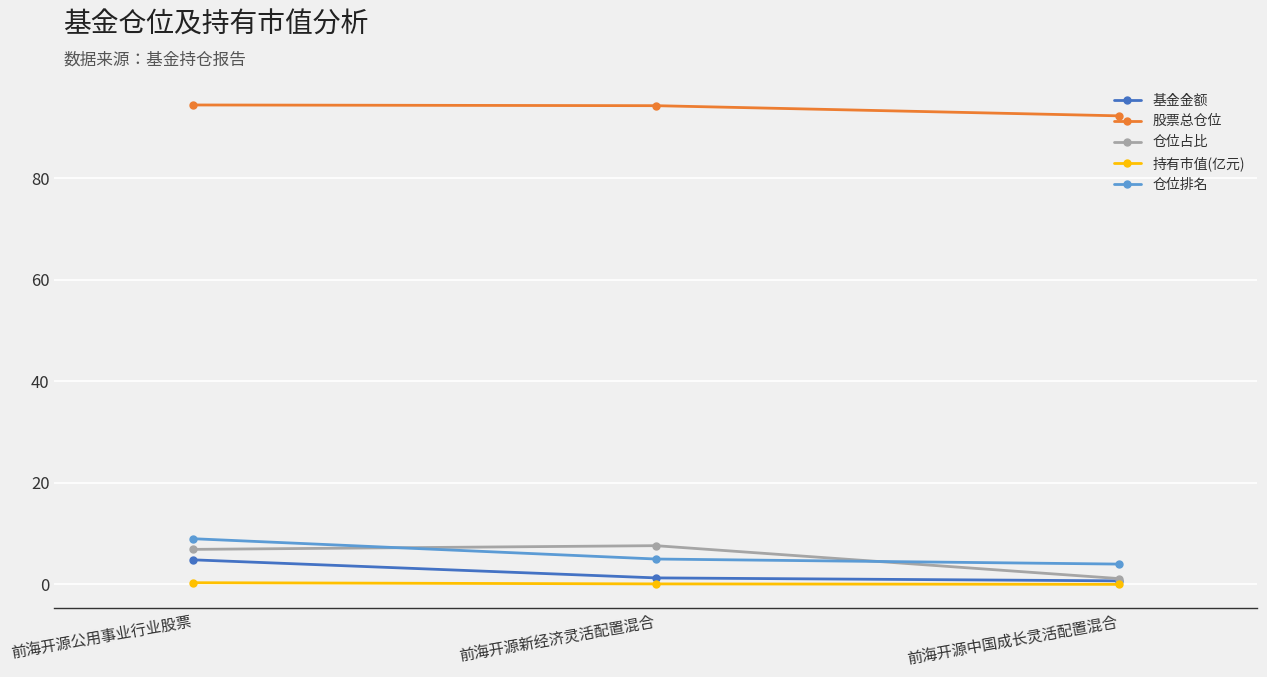

What is the label of the 3rd point from the left?

前海开源中国成长灵活配置混合